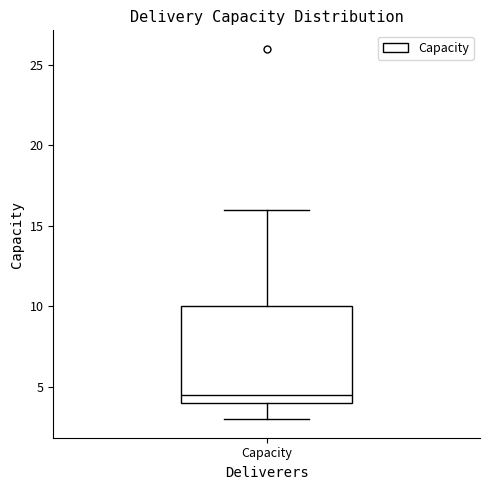

Where does the lower whisker of the box for Capacity end on the y-axis? The values are not printed on the chart, so give them approximately, as read against the axis.

3.0